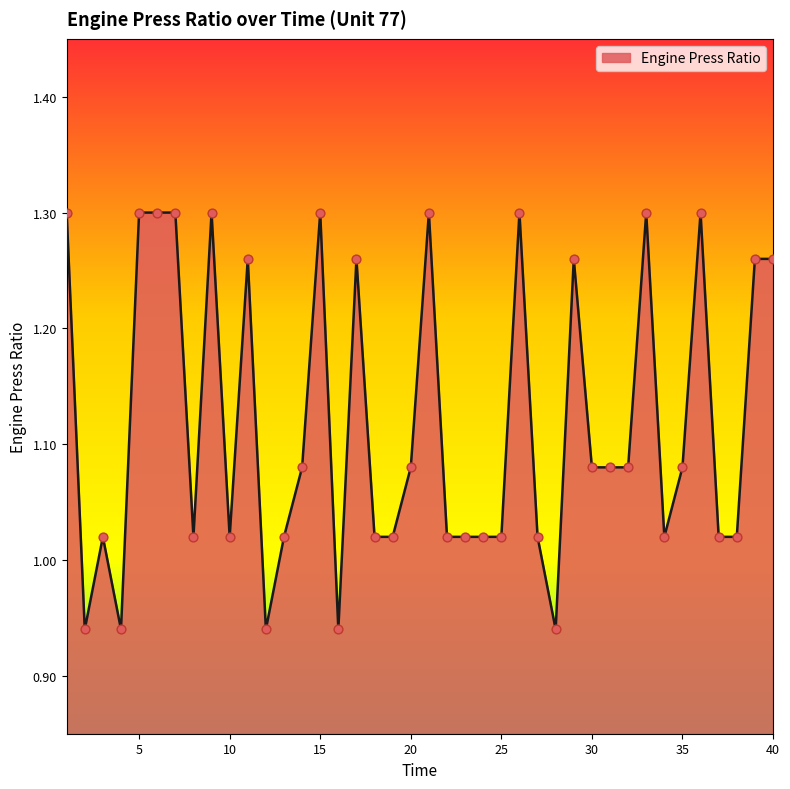

What is the difference between the maximum and minimum values?

0.4